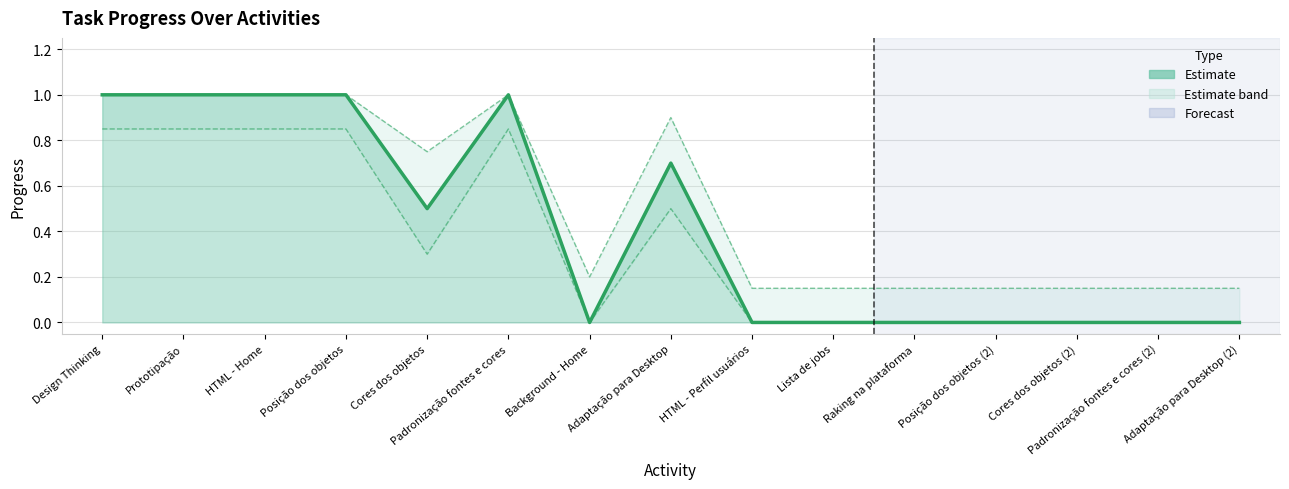

The chart shows a value of 0.0 at Adaptação para Desktop (2). True or false?

True